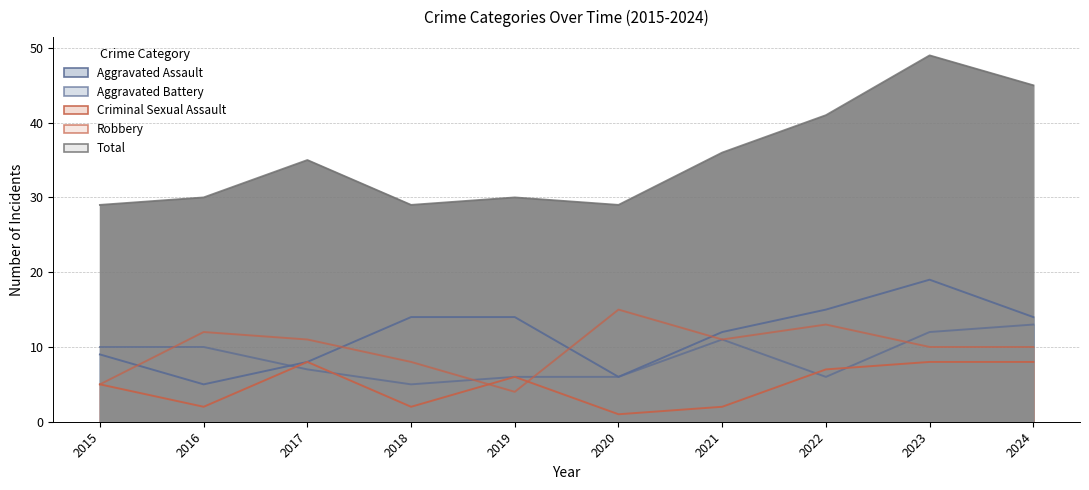

How many times do Robbery and Criminal Sexual Assault cross each other?

2